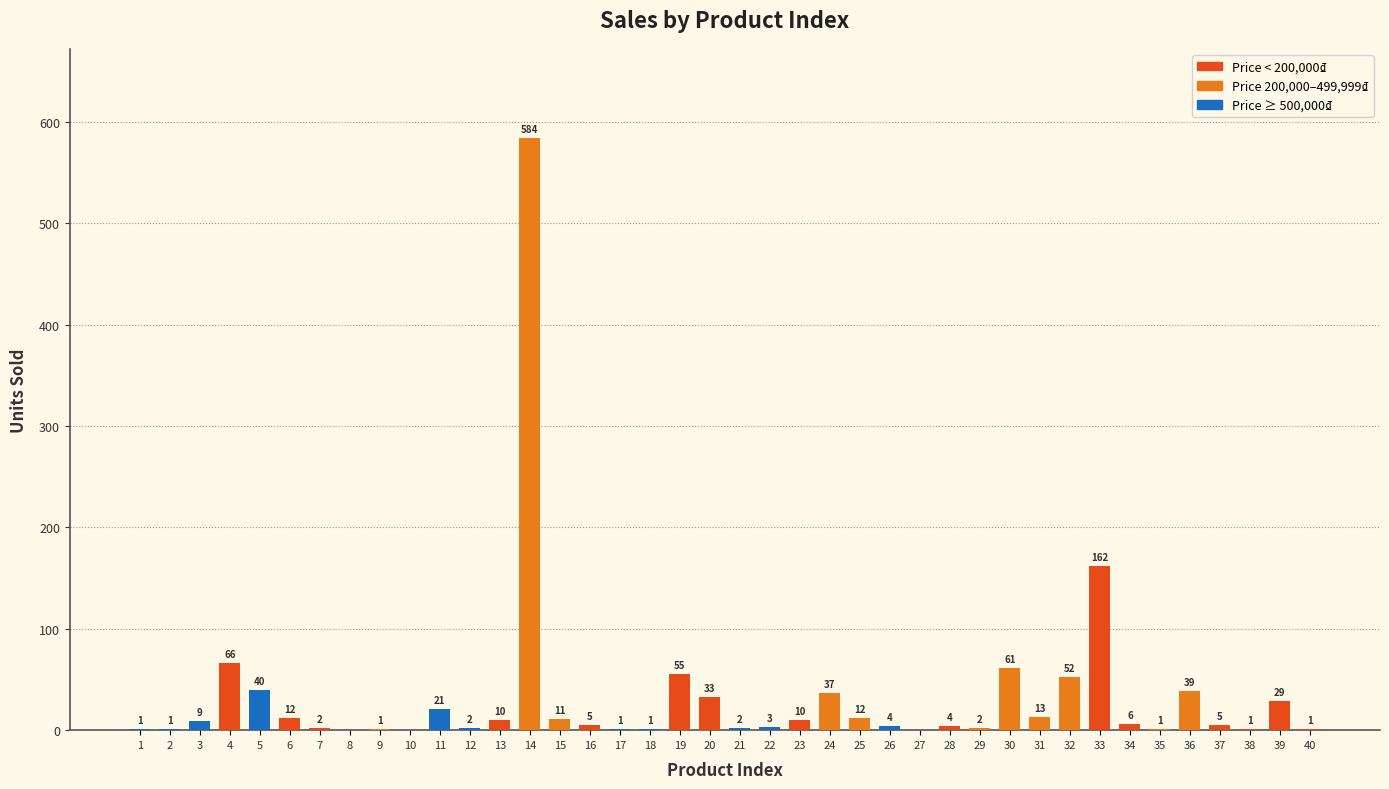

What is the sum of all values?

1299